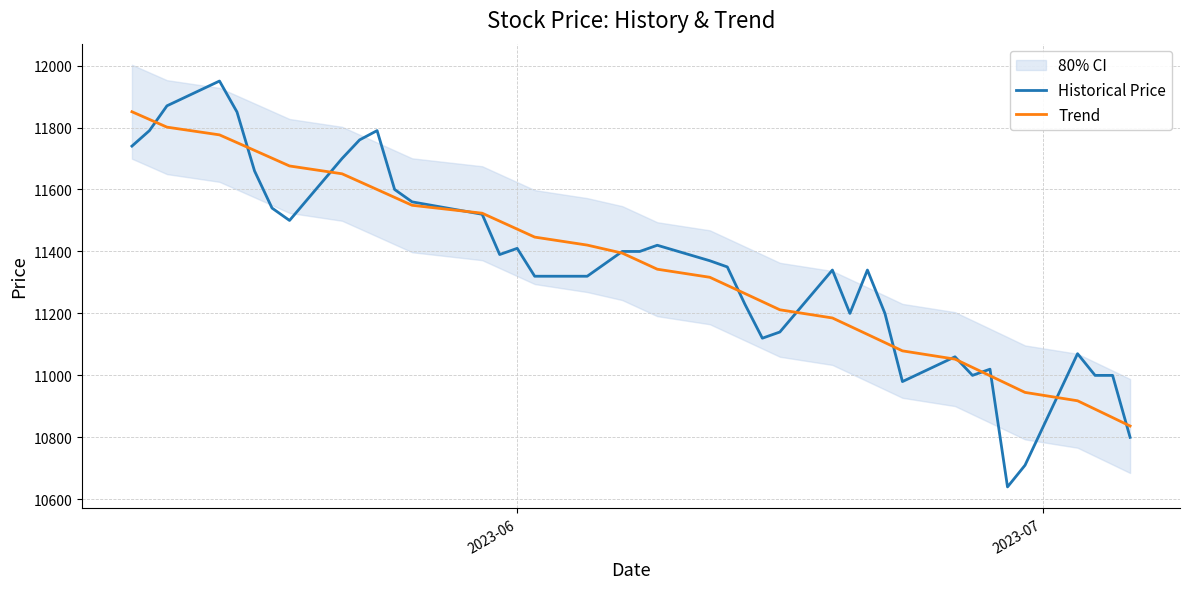

Which series has the largest range (max minus min)?

Historical Price